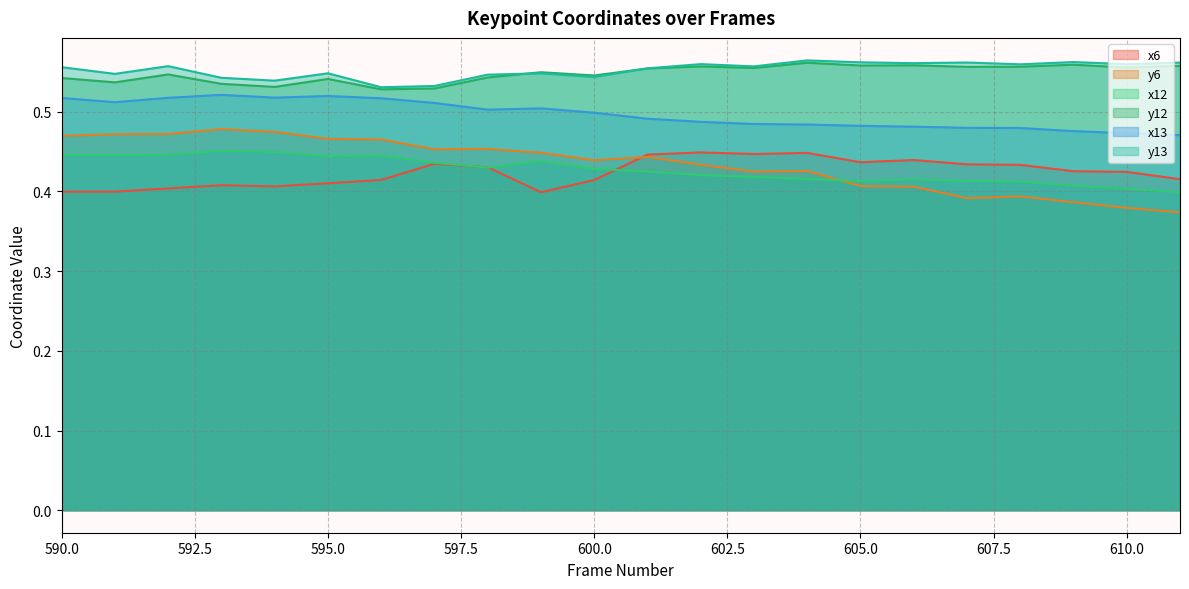

What are all the series names shown in the legend?

x6, y6, x12, y12, x13, y13